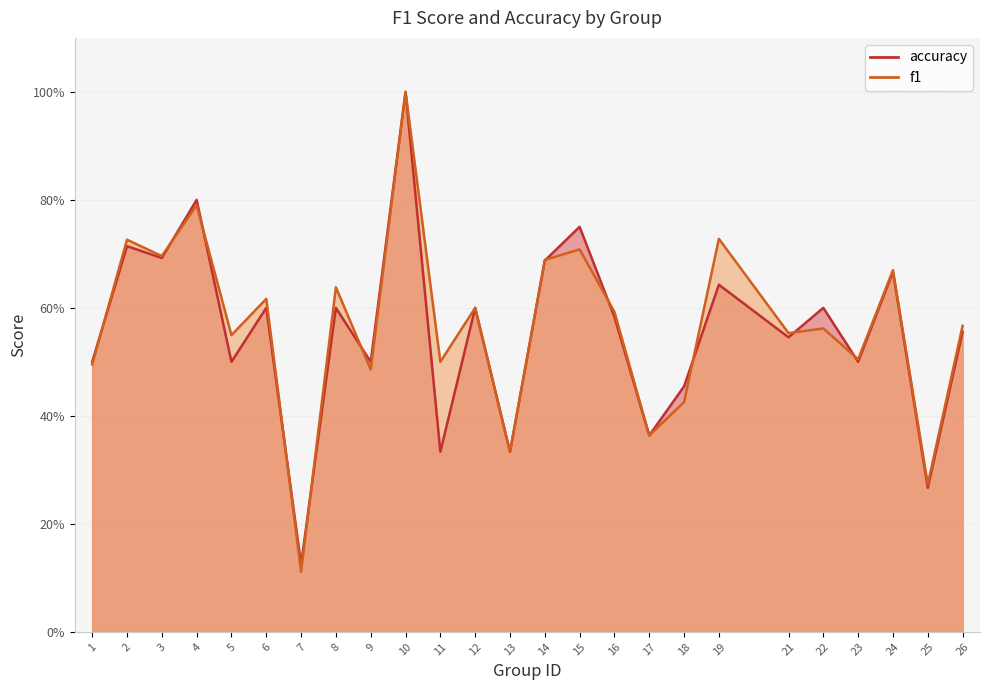

Reading left to right, extract all data points from this chart.

f1: 0.5	0.7	0.7	0.8	0.5	0.6	0.1	0.6	0.5	1.0	0.5	0.6	0.3	0.7	0.7	0.6	0.4	0.4	0.7	0.6	0.6	0.5	0.7	0.3	0.6
accuracy: 0.5	0.7	0.7	0.8	0.5	0.6	0.1	0.6	0.5	1.0	0.3	0.6	0.3	0.7	0.8	0.6	0.4	0.5	0.6	0.5	0.6	0.5	0.7	0.3	0.6